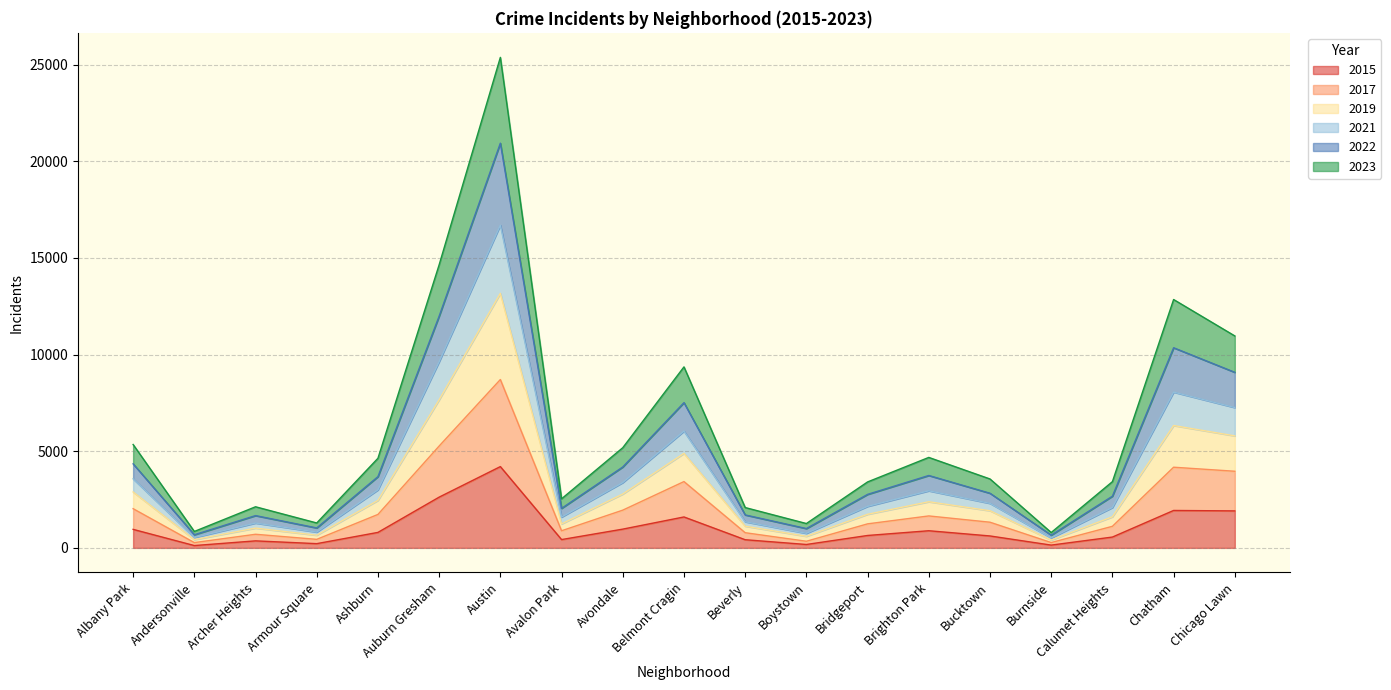

How many lines are shown in the chart?

6